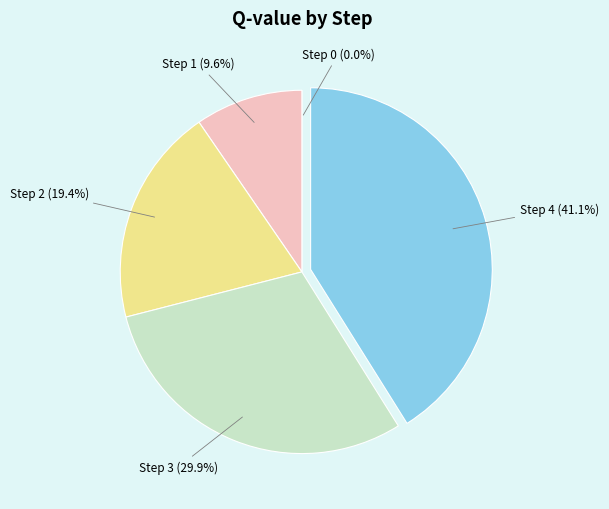

Is there any slice that represents more than half of the pie?

No